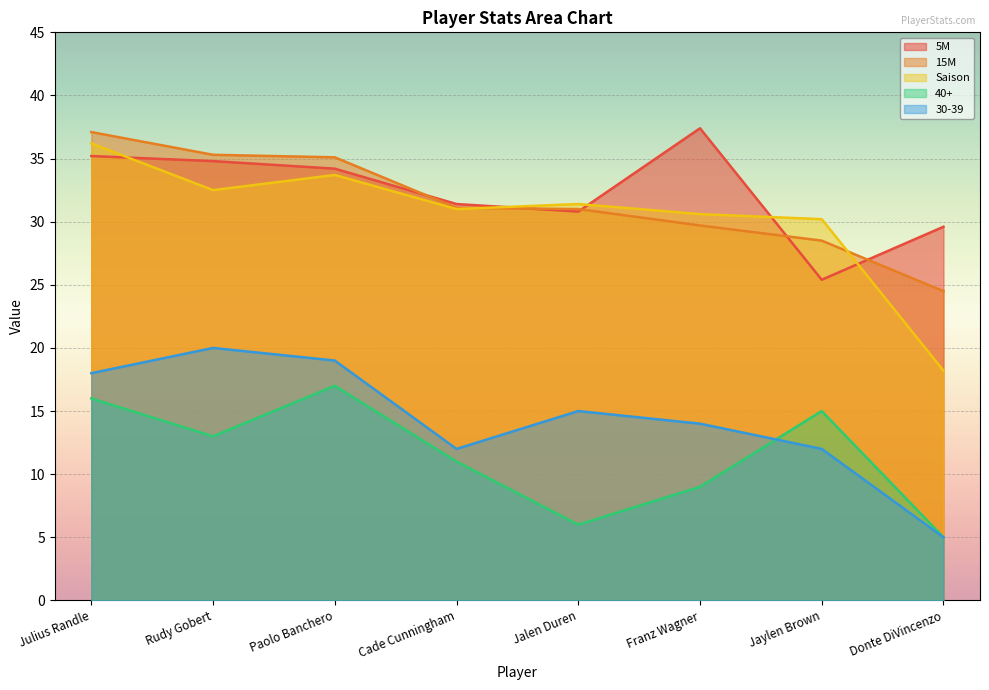

At which label does 40+ first exceed 13?

Julius Randle